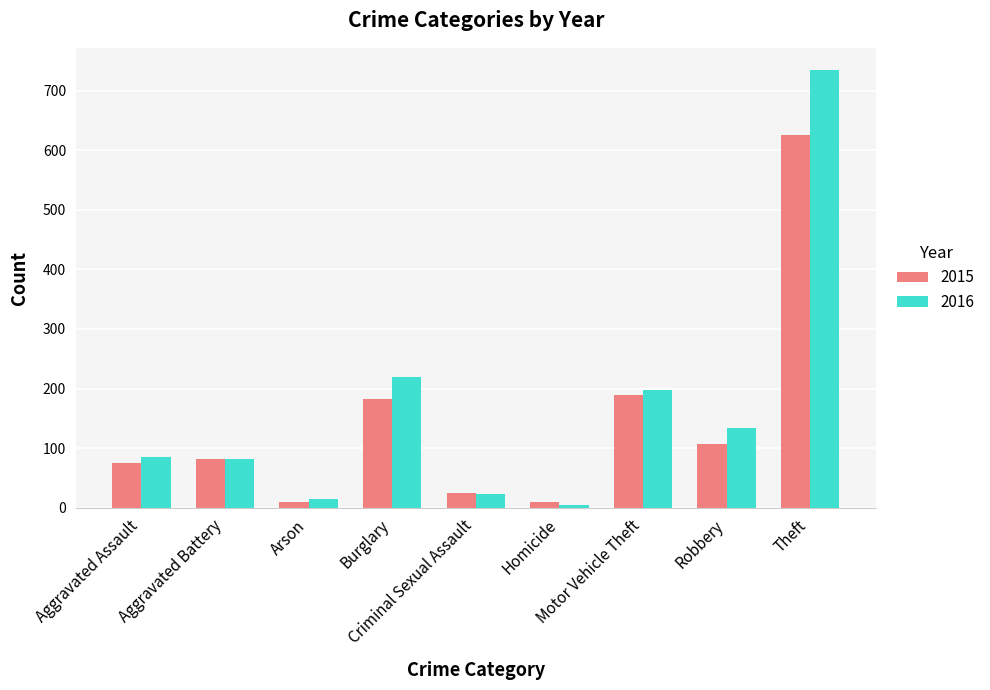

At which category is the sum across all series the highest?

Theft